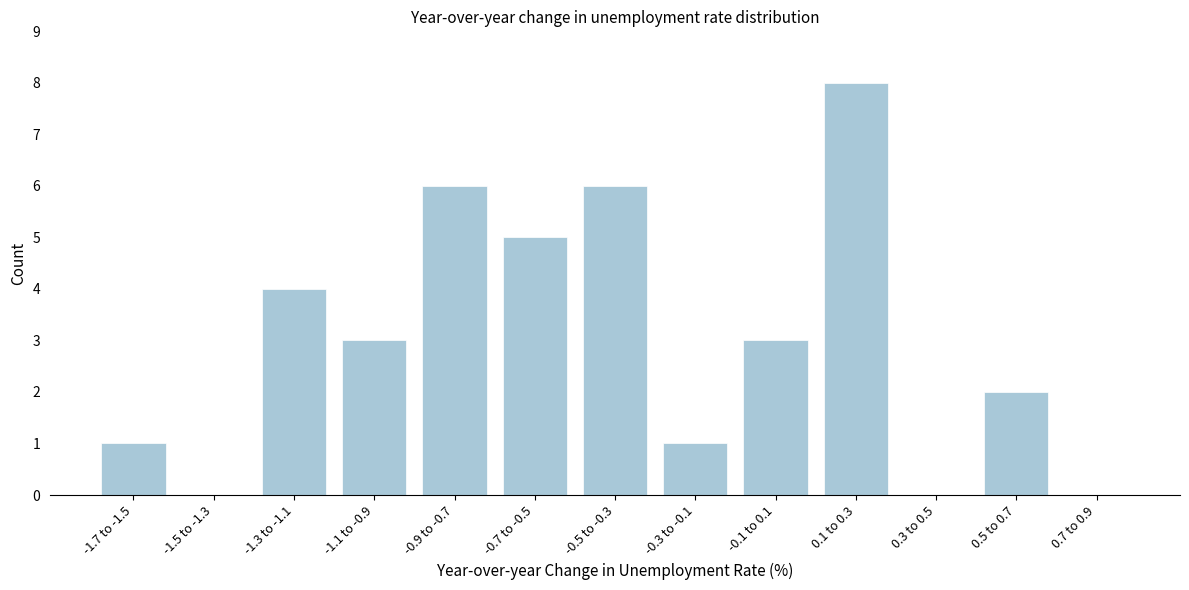

Reading left to right, transcribe all the data shown in this chart.

-1.7 to -1.5=1	-1.5 to -1.3=0	-1.3 to -1.1=4	-1.1 to -0.9=3	-0.9 to -0.7=6	-0.7 to -0.5=5	-0.5 to -0.3=6	-0.3 to -0.1=1	-0.1 to 0.1=3	0.1 to 0.3=8	0.3 to 0.5=0	0.5 to 0.7=2	0.7 to 0.9=0